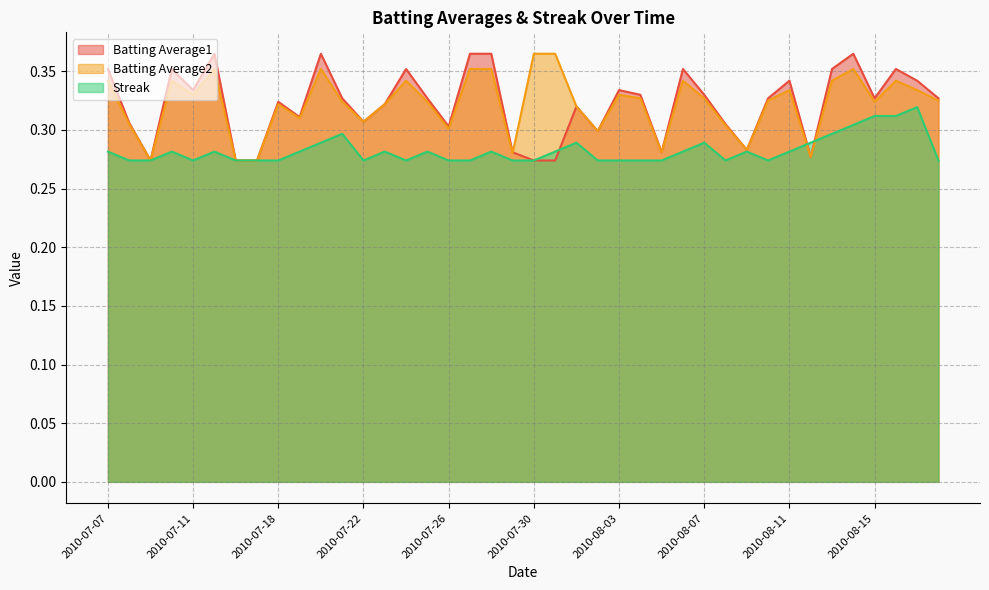

True or false: Batting Average1 and Batting Average2 intersect in this chart.

True